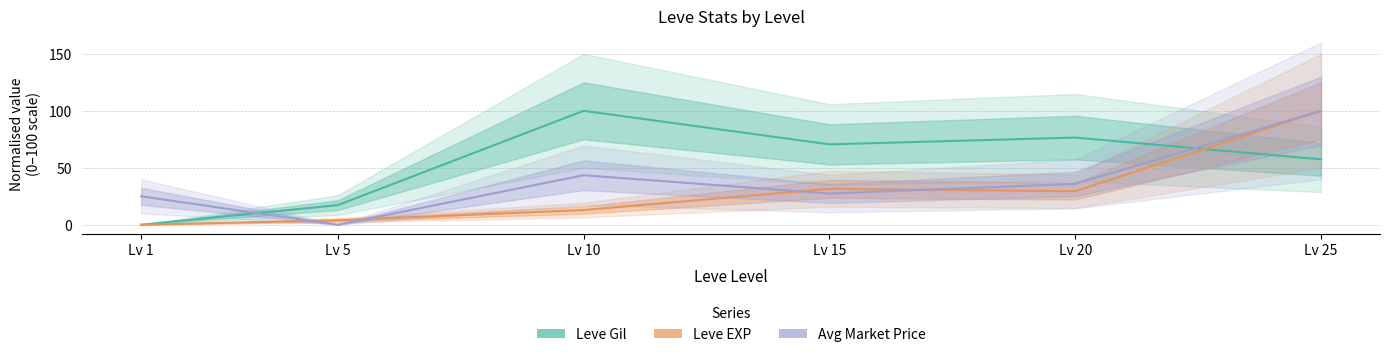

Which category has the highest value in the Avg Market Price series?

Lv 25